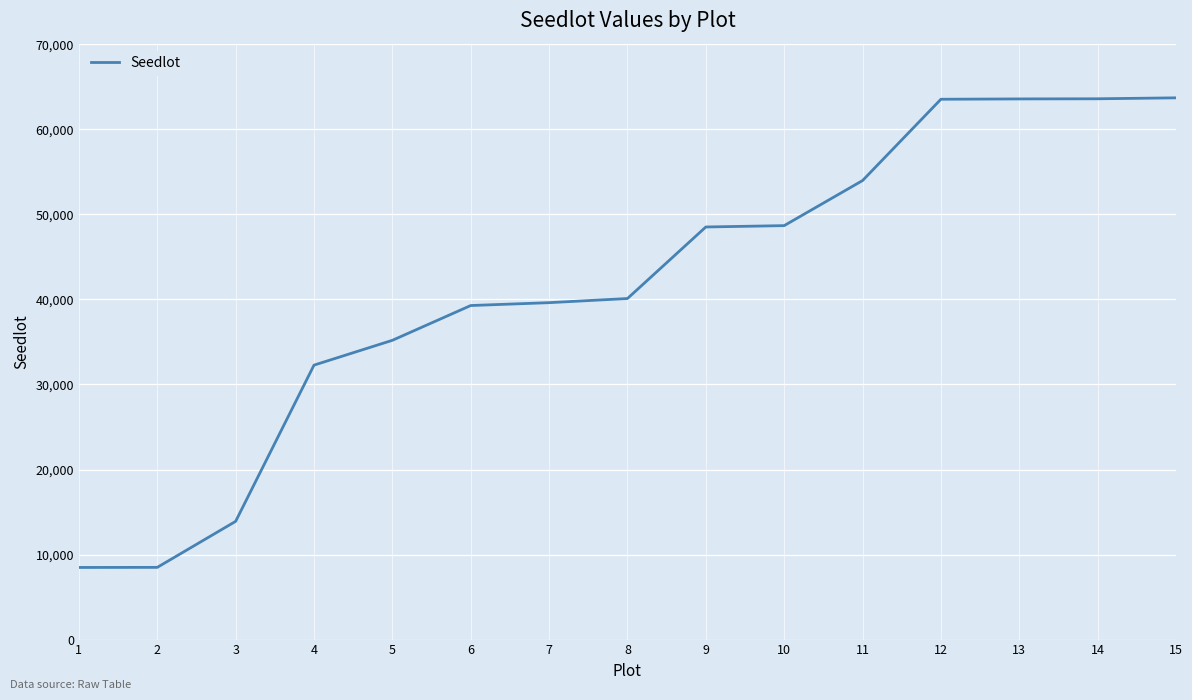

Does the chart have visible grid lines?

Yes